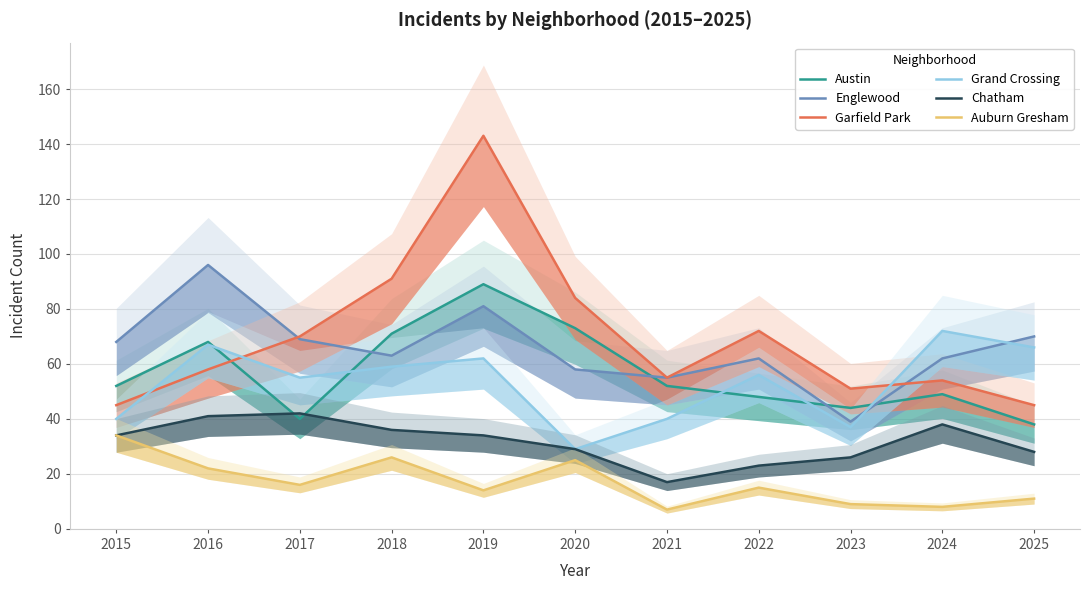

Which has a higher value, 2021 or 2017?

2021